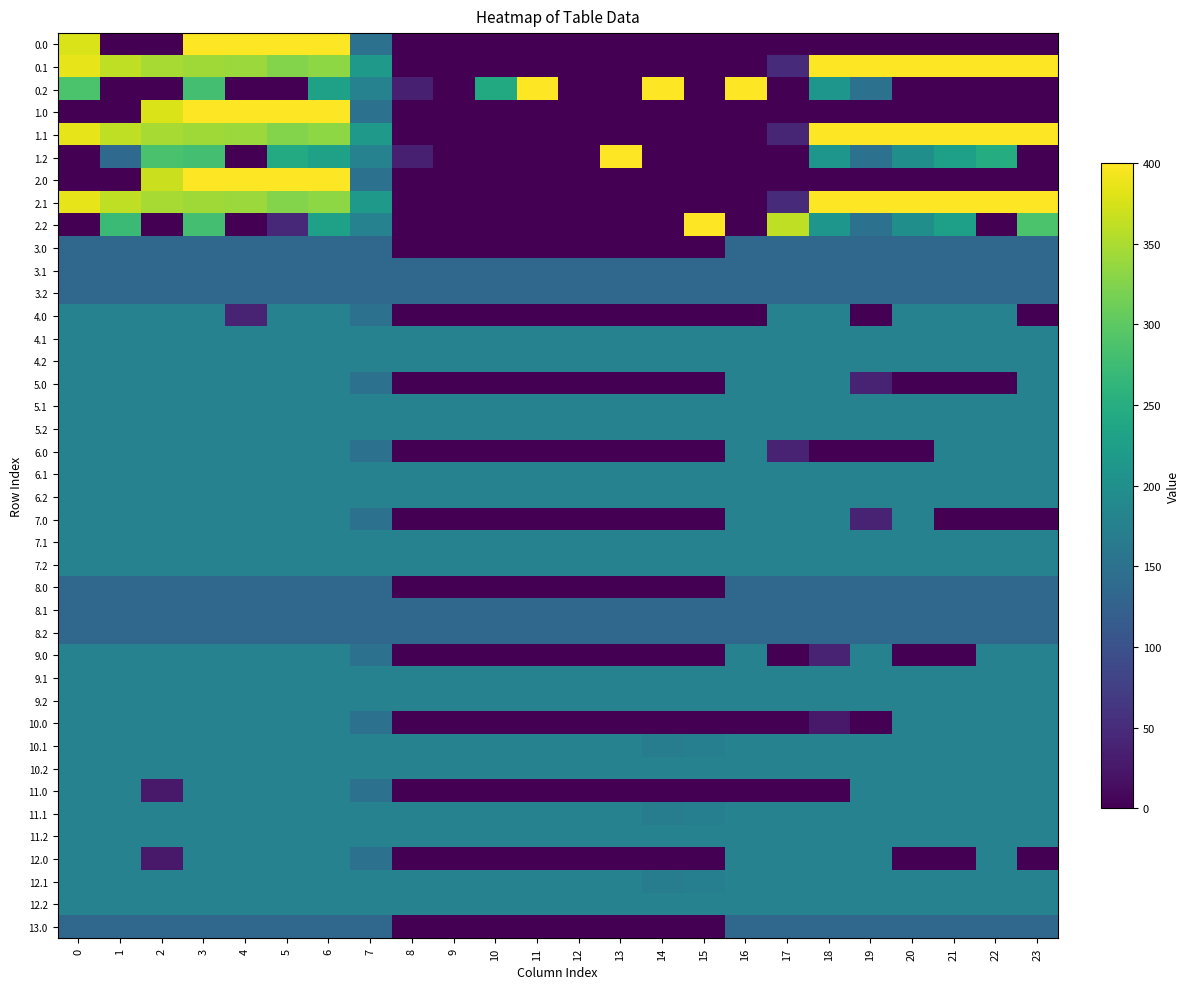

Reading right to left, transcribe all the data shown in this chart.

0.0: 23=0.0	22=0.0	21=0.0	20=0.0	19=0.0	18=0.0	17=0.0	16=0.0	15=0.0	14=0.0	13=0.0	12=0.0	11=0.0	10=0.0	9=0.0	8=0.0	7=150.1	6=400.0	5=400.0	4=400.0	3=400.0	2=0.0	1=0.0	0=376.8
0.1: 23=399.4	22=400.0	21=400.0	20=400.0	19=400.0	18=400.0	17=48.4	16=0.0	15=0.0	14=0.0	13=0.0	12=0.0	11=0.0	10=0.0	9=0.0	8=0.0	7=217.1	6=332.2	5=325.7	4=339.6	3=342.7	2=347.9	1=361.1	0=384.6
0.2: 23=0.0	22=0.0	21=0.0	20=0.0	19=151.0	18=210.0	17=0.0	16=400.0	15=0.0	14=400.0	13=0.0	12=0.0	11=400.0	10=243.7	9=0.0	8=35.3	7=176.6	6=228.8	5=0.0	4=0.0	3=281.0	2=0.0	1=0.0	0=287.1
1.0: 23=0.0	22=0.0	21=0.0	20=0.0	19=0.0	18=0.0	17=0.0	16=0.0	15=0.0	14=0.0	13=0.0	12=0.0	11=0.0	10=0.0	9=0.0	8=0.0	7=150.1	6=400.0	5=400.0	4=400.0	3=400.0	2=376.8	1=0.0	0=0.0
1.1: 23=399.4	22=400.0	21=400.0	20=400.0	19=400.0	18=400.0	17=43.2	16=0.0	15=0.0	14=0.0	13=0.0	12=0.0	11=0.0	10=0.0	9=0.0	8=0.0	7=217.1	6=332.2	5=325.7	4=339.6	3=342.7	2=347.9	1=361.1	0=384.6
1.2: 23=0.0	22=247.4	21=226.4	20=199.2	19=151.0	18=210.0	17=0.0	16=0.0	15=0.0	14=0.0	13=400.0	12=0.0	11=0.0	10=0.0	9=0.0	8=35.3	7=176.6	6=228.8	5=245.0	4=0.0	3=281.0	2=285.5	1=136.3	0=0.0
2.0: 23=0.0	22=0.0	21=0.0	20=0.0	19=0.0	18=0.0	17=0.0	16=0.0	15=0.0	14=0.0	13=0.0	12=0.0	11=0.0	10=0.0	9=0.0	8=0.0	7=150.1	6=400.0	5=400.0	4=400.0	3=400.0	2=368.1	1=0.0	0=0.0
2.1: 23=399.4	22=400.0	21=400.0	20=400.0	19=400.0	18=400.0	17=48.4	16=0.0	15=0.0	14=0.0	13=0.0	12=0.0	11=0.0	10=0.0	9=0.0	8=0.0	7=217.1	6=332.2	5=325.7	4=339.6	3=342.7	2=347.9	1=361.1	0=384.6
2.2: 23=287.5	22=0.0	21=226.4	20=199.2	19=151.0	18=210.0	17=362.4	16=0.0	15=400.0	14=0.0	13=0.0	12=0.0	11=0.0	10=0.0	9=0.0	8=0.0	7=176.6	6=228.8	5=46.7	4=0.0	3=281.0	2=0.0	1=272.7	0=0.0
3.0: 23=133.0	22=133.0	21=133.0	20=133.0	19=133.0	18=133.0	17=133.0	16=133.0	15=0.0	14=0.0	13=0.0	12=0.0	11=0.0	10=0.0	9=0.7	8=0.0	7=133.0	6=133.0	5=133.0	4=133.0	3=133.0	2=133.0	1=133.0	0=133.0
3.1: 23=133.0	22=133.0	21=133.0	20=133.0	19=133.0	18=133.0	17=133.0	16=133.0	15=133.0	14=133.0	13=133.0	12=133.0	11=133.0	10=133.0	9=133.0	8=133.0	7=133.0	6=133.0	5=133.0	4=133.0	3=133.0	2=133.0	1=133.0	0=133.0
3.2: 23=133.0	22=133.0	21=133.0	20=133.0	19=133.0	18=133.0	17=133.0	16=133.0	15=133.0	14=133.0	13=133.0	12=133.0	11=133.0	10=133.0	9=133.0	8=133.0	7=133.0	6=133.0	5=133.0	4=133.0	3=133.0	2=133.0	1=133.0	0=133.0
4.0: 23=0.0	22=177.0	21=177.0	20=177.0	19=0.0	18=177.0	17=177.0	16=0.0	15=0.0	14=0.0	13=0.0	12=0.0	11=0.0	10=0.0	9=0.0	8=0.0	7=150.1	6=177.0	5=177.0	4=37.8	3=177.0	2=177.0	1=177.0	0=177.0
4.1: 23=177.0	22=177.0	21=177.0	20=177.0	19=177.0	18=177.0	17=177.0	16=177.0	15=177.0	14=177.0	13=177.0	12=177.0	11=177.0	10=177.0	9=177.0	8=177.0	7=177.0	6=177.0	5=177.0	4=177.0	3=177.0	2=177.0	1=177.0	0=177.0
4.2: 23=177.0	22=177.0	21=177.0	20=177.0	19=177.0	18=177.0	17=177.0	16=177.0	15=177.0	14=177.0	13=177.0	12=177.0	11=177.0	10=177.0	9=177.0	8=177.0	7=177.0	6=177.0	5=177.0	4=177.0	3=177.0	2=177.0	1=177.0	0=177.0
5.0: 23=177.0	22=0.0	21=0.0	20=0.0	19=37.8	18=177.0	17=177.0	16=177.0	15=0.0	14=0.0	13=0.0	12=0.0	11=0.0	10=0.0	9=0.0	8=0.0	7=150.1	6=177.0	5=177.0	4=177.0	3=177.0	2=177.0	1=177.0	0=177.0
5.1: 23=177.0	22=177.0	21=177.0	20=177.0	19=177.0	18=177.0	17=177.0	16=177.0	15=177.0	14=177.0	13=177.0	12=177.0	11=177.0	10=177.0	9=177.0	8=177.0	7=177.0	6=177.0	5=177.0	4=177.0	3=177.0	2=177.0	1=177.0	0=177.0
5.2: 23=177.0	22=177.0	21=177.0	20=177.0	19=177.0	18=177.0	17=177.0	16=177.0	15=177.0	14=177.0	13=177.0	12=177.0	11=177.0	10=177.0	9=177.0	8=177.0	7=177.0	6=177.0	5=177.0	4=177.0	3=177.0	2=177.0	1=177.0	0=177.0
6.0: 23=177.0	22=177.0	21=177.0	20=0.0	19=0.0	18=0.0	17=37.8	16=177.0	15=0.0	14=0.0	13=0.0	12=0.0	11=0.0	10=0.0	9=0.0	8=0.0	7=150.1	6=177.0	5=177.0	4=177.0	3=177.0	2=177.0	1=177.0	0=177.0
6.1: 23=177.0	22=177.0	21=177.0	20=177.0	19=177.0	18=177.0	17=177.0	16=177.0	15=177.0	14=177.0	13=177.0	12=177.0	11=177.0	10=177.0	9=177.0	8=177.0	7=177.0	6=177.0	5=177.0	4=177.0	3=177.0	2=177.0	1=177.0	0=177.0
6.2: 23=177.0	22=177.0	21=177.0	20=177.0	19=177.0	18=177.0	17=177.0	16=177.0	15=177.0	14=177.0	13=177.0	12=177.0	11=177.0	10=177.0	9=177.0	8=177.0	7=177.0	6=177.0	5=177.0	4=177.0	3=177.0	2=177.0	1=177.0	0=177.0
7.0: 23=0.0	22=0.0	21=0.0	20=177.0	19=37.8	18=177.0	17=177.0	16=177.0	15=0.0	14=0.0	13=0.0	12=0.0	11=0.0	10=0.0	9=0.0	8=0.0	7=150.1	6=177.0	5=177.0	4=177.0	3=177.0	2=177.0	1=177.0	0=177.0
7.1: 23=177.0	22=177.0	21=177.0	20=177.0	19=177.0	18=177.0	17=177.0	16=177.0	15=177.0	14=177.0	13=177.0	12=177.0	11=177.0	10=177.0	9=177.0	8=177.0	7=177.0	6=177.0	5=177.0	4=177.0	3=177.0	2=177.0	1=177.0	0=177.0
7.2: 23=177.0	22=177.0	21=177.0	20=177.0	19=177.0	18=177.0	17=177.0	16=177.0	15=177.0	14=177.0	13=177.0	12=177.0	11=177.0	10=177.0	9=177.0	8=177.0	7=177.0	6=177.0	5=177.0	4=177.0	3=177.0	2=177.0	1=177.0	0=177.0
8.0: 23=133.0	22=133.0	21=133.0	20=133.0	19=133.0	18=133.0	17=133.0	16=133.0	15=0.0	14=0.0	13=0.0	12=0.0	11=0.0	10=0.0	9=0.7	8=0.0	7=133.0	6=133.0	5=133.0	4=133.0	3=133.0	2=133.0	1=133.0	0=133.0
8.1: 23=133.0	22=133.0	21=133.0	20=133.0	19=133.0	18=133.0	17=133.0	16=133.0	15=133.0	14=133.0	13=133.0	12=133.0	11=133.0	10=133.0	9=133.0	8=133.0	7=133.0	6=133.0	5=133.0	4=133.0	3=133.0	2=133.0	1=133.0	0=133.0
8.2: 23=133.0	22=133.0	21=133.0	20=133.0	19=133.0	18=133.0	17=133.0	16=133.0	15=133.0	14=133.0	13=133.0	12=133.0	11=133.0	10=133.0	9=133.0	8=133.0	7=133.0	6=133.0	5=133.0	4=133.0	3=133.0	2=133.0	1=133.0	0=133.0
9.0: 23=177.0	22=177.0	21=0.0	20=0.0	19=177.0	18=37.8	17=0.0	16=177.0	15=0.0	14=0.0	13=0.0	12=0.0	11=0.0	10=0.0	9=0.0	8=0.0	7=150.1	6=177.0	5=177.0	4=177.0	3=177.0	2=177.0	1=177.0	0=177.0
9.1: 23=177.0	22=177.0	21=177.0	20=177.0	19=177.0	18=177.0	17=177.0	16=177.0	15=177.0	14=177.0	13=177.0	12=177.0	11=177.0	10=177.0	9=177.0	8=177.0	7=177.0	6=177.0	5=177.0	4=177.0	3=177.0	2=177.0	1=177.0	0=177.0
9.2: 23=177.0	22=177.0	21=177.0	20=177.0	19=177.0	18=177.0	17=177.0	16=177.0	15=177.0	14=177.0	13=177.0	12=177.0	11=177.0	10=177.0	9=177.0	8=177.0	7=177.0	6=177.0	5=177.0	4=177.0	3=177.0	2=177.0	1=177.0	0=177.0
10.0: 23=178.0	22=178.0	21=178.0	20=178.0	19=0.0	18=26.8	17=0.0	16=0.0	15=0.0	14=0.0	13=0.0	12=0.0	11=0.0	10=0.0	9=0.0	8=0.0	7=150.1	6=178.0	5=178.0	4=178.0	3=178.0	2=178.0	1=178.0	0=178.0
10.1: 23=178.0	22=178.0	21=178.0	20=178.0	19=178.0	18=178.0	17=178.0	16=178.0	15=173.1	14=169.0	13=178.0	12=178.0	11=178.0	10=178.0	9=178.0	8=178.0	7=178.0	6=178.0	5=178.0	4=178.0	3=178.0	2=178.0	1=178.0	0=178.0
10.2: 23=178.0	22=178.0	21=178.0	20=178.0	19=178.0	18=178.0	17=178.0	16=178.0	15=178.0	14=178.0	13=178.0	12=178.0	11=178.0	10=178.0	9=178.0	8=178.0	7=178.0	6=178.0	5=178.0	4=178.0	3=178.0	2=178.0	1=178.0	0=178.0
11.0: 23=178.0	22=178.0	21=178.0	20=178.0	19=178.0	18=0.0	17=0.0	16=0.0	15=0.0	14=0.0	13=0.0	12=0.0	11=0.0	10=0.0	9=0.0	8=0.0	7=150.1	6=178.0	5=178.0	4=178.0	3=178.0	2=26.8	1=178.0	0=178.0
11.1: 23=178.0	22=178.0	21=178.0	20=178.0	19=178.0	18=178.0	17=178.0	16=178.0	15=173.1	14=169.0	13=178.0	12=178.0	11=178.0	10=178.0	9=178.0	8=178.0	7=178.0	6=178.0	5=178.0	4=178.0	3=178.0	2=178.0	1=178.0	0=178.0
11.2: 23=178.0	22=178.0	21=178.0	20=178.0	19=178.0	18=178.0	17=178.0	16=178.0	15=178.0	14=178.0	13=178.0	12=178.0	11=178.0	10=178.0	9=178.0	8=178.0	7=178.0	6=178.0	5=178.0	4=178.0	3=178.0	2=178.0	1=178.0	0=178.0
12.0: 23=0.0	22=178.0	21=0.0	20=0.0	19=178.0	18=178.0	17=178.0	16=178.0	15=0.0	14=0.0	13=0.0	12=0.0	11=0.0	10=0.0	9=0.0	8=0.0	7=150.1	6=178.0	5=178.0	4=178.0	3=178.0	2=26.8	1=178.0	0=178.0
12.1: 23=178.0	22=178.0	21=178.0	20=178.0	19=178.0	18=178.0	17=178.0	16=178.0	15=173.1	14=169.0	13=178.0	12=178.0	11=178.0	10=178.0	9=178.0	8=178.0	7=178.0	6=178.0	5=178.0	4=178.0	3=178.0	2=178.0	1=178.0	0=178.0
12.2: 23=178.0	22=178.0	21=178.0	20=178.0	19=178.0	18=178.0	17=178.0	16=178.0	15=178.0	14=178.0	13=178.0	12=178.0	11=178.0	10=178.0	9=178.0	8=178.0	7=178.0	6=178.0	5=178.0	4=178.0	3=178.0	2=178.0	1=178.0	0=178.0
13.0: 23=133.0	22=133.0	21=133.0	20=133.0	19=133.0	18=133.0	17=133.0	16=133.0	15=0.0	14=0.0	13=0.7	12=0.0	11=0.0	10=0.0	9=0.0	8=0.0	7=133.0	6=133.0	5=133.0	4=133.0	3=133.0	2=133.0	1=133.0	0=133.0